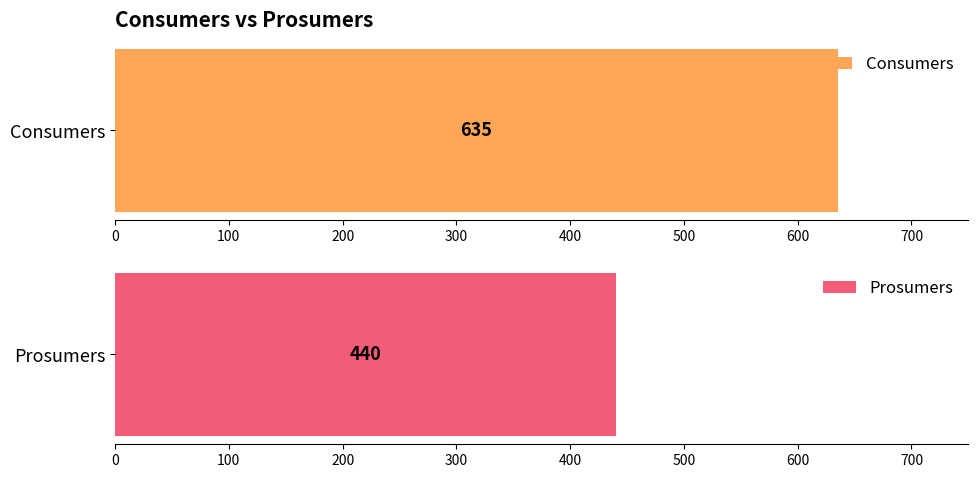

True or false: Prosumers has a value of 629 at 14.

False